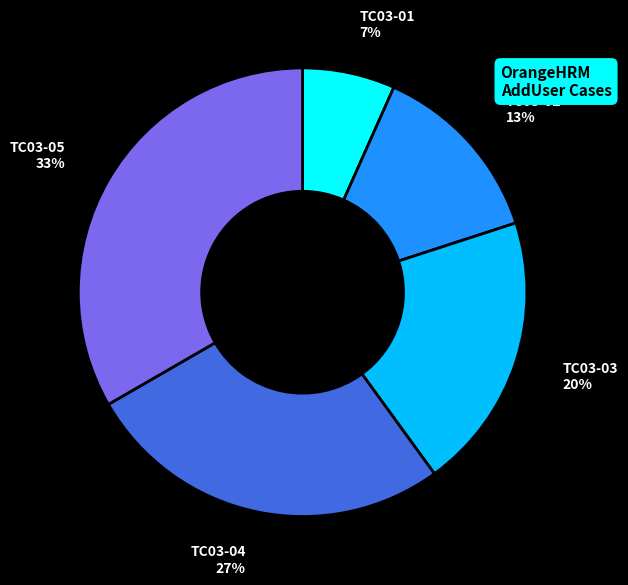

How many slices are in this pie chart?

5